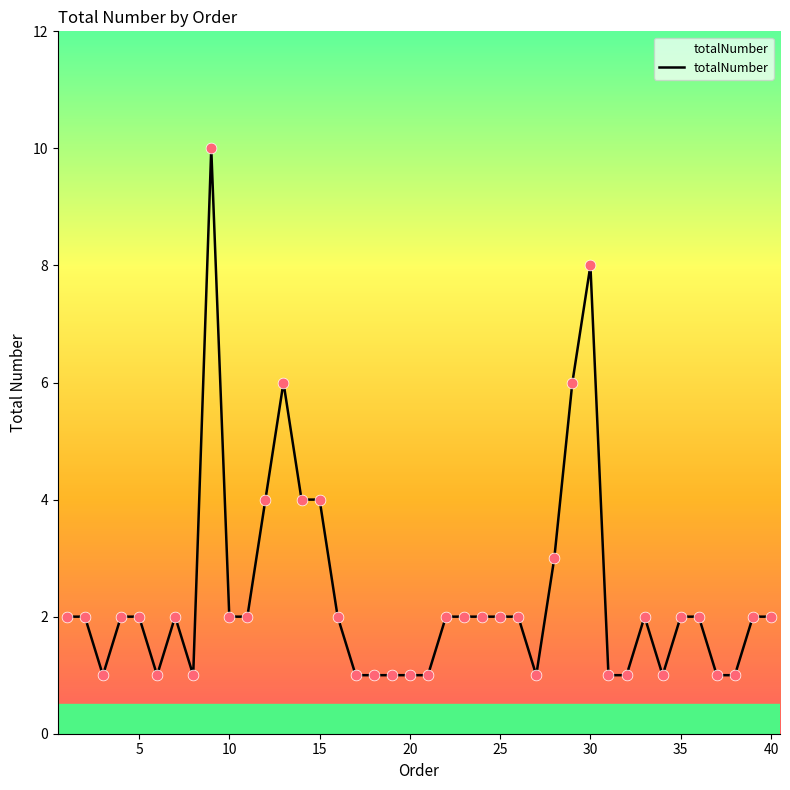

What is the greatest value displayed?

10